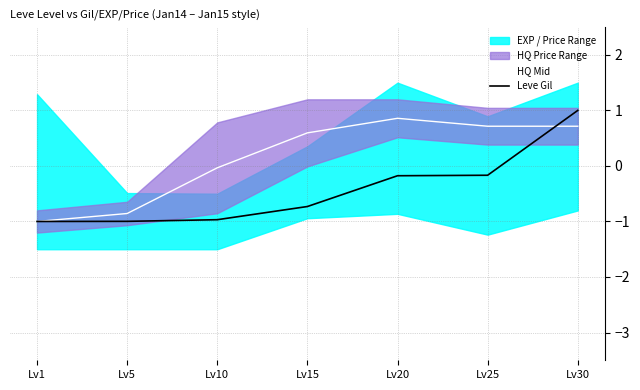

What is the sum of all Leve Gil values?

-3.0